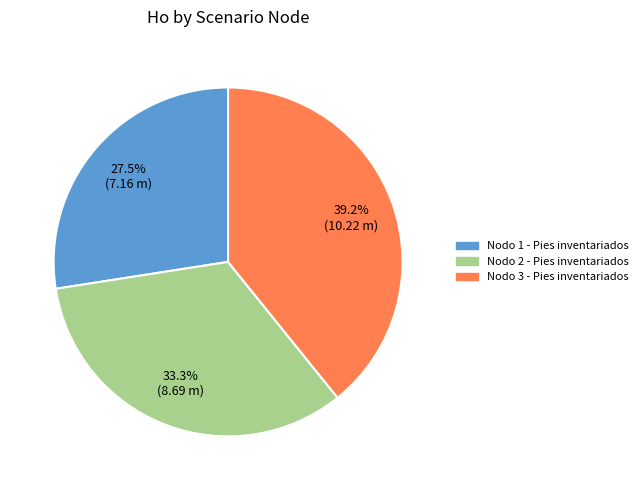

Which slice is the smallest?

Nodo 1 - Pies inventariados